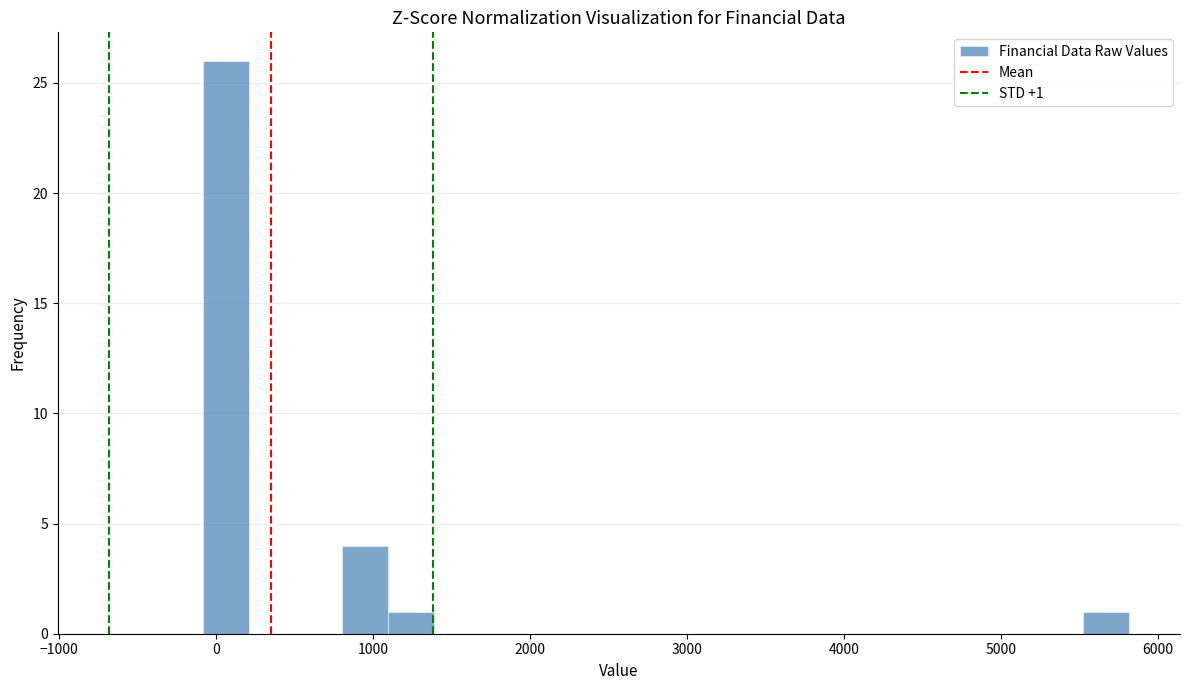

Read against the x-axis, roughly where is the centre of the tallest bar?

100